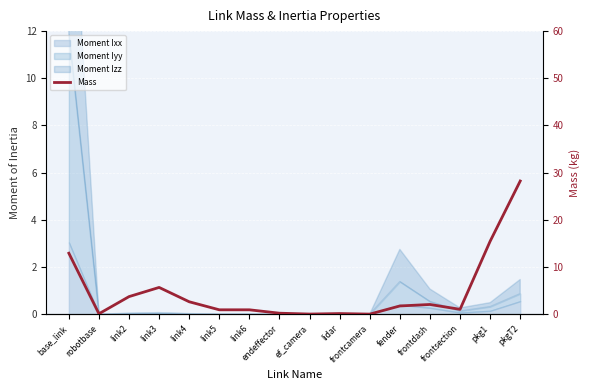

Rank the categories by value from highest to lowest.

pkgT2, pkg1, base_link, link3, link2, link4, frontdash, fender, frontsection, link6, link5, endeffector, lidar, robotbase, ef_camera, frontcamera